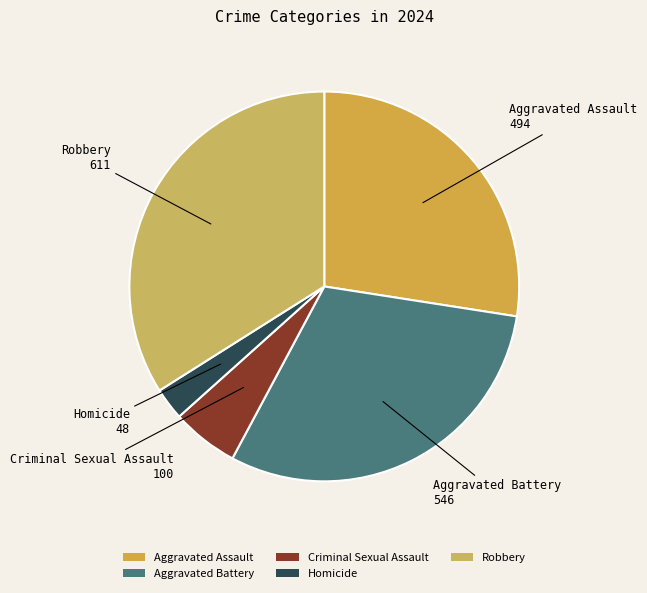

True or false: Aggravated Assault accounts for 14% of the total.

False